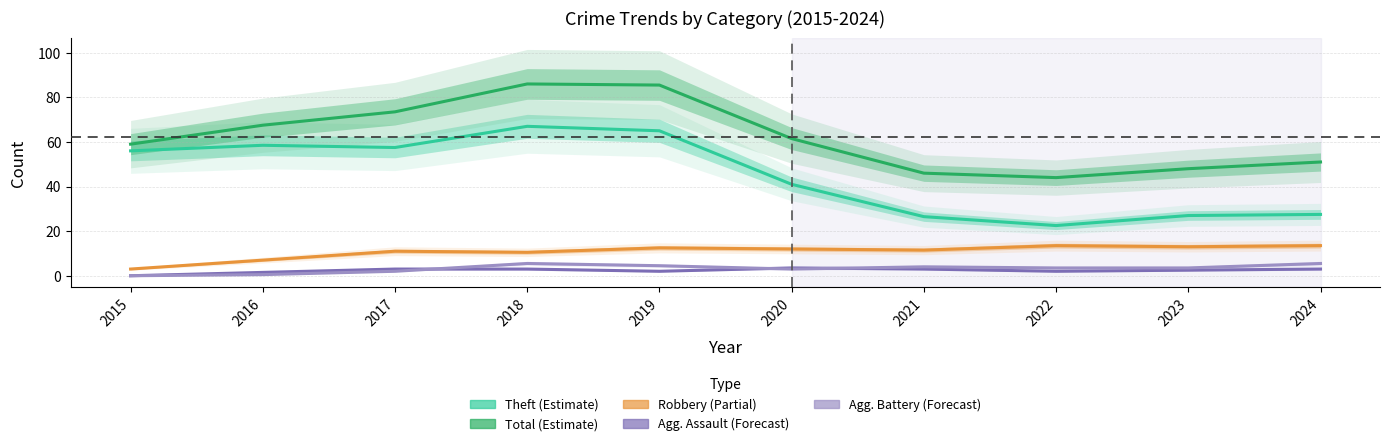

What is the minimum value for Theft?

22.5